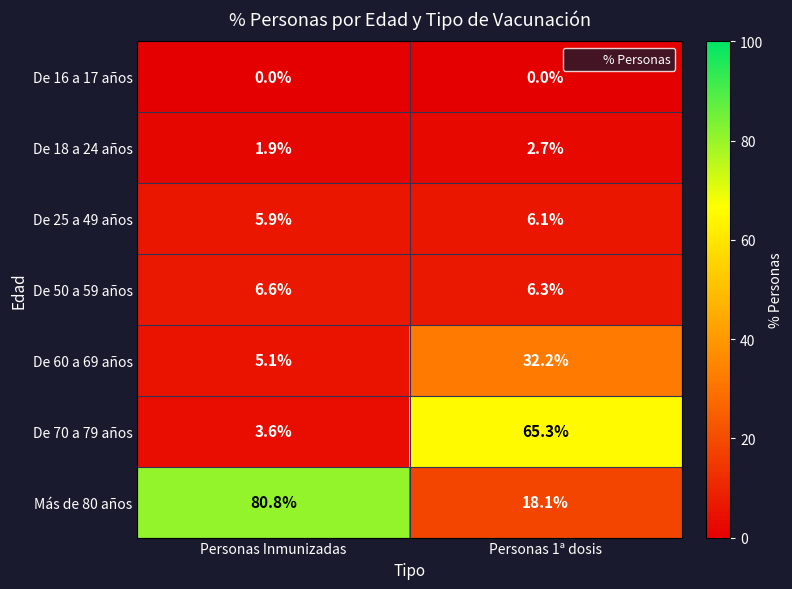

Which series has the largest range (max minus min)?

Más de 80 años